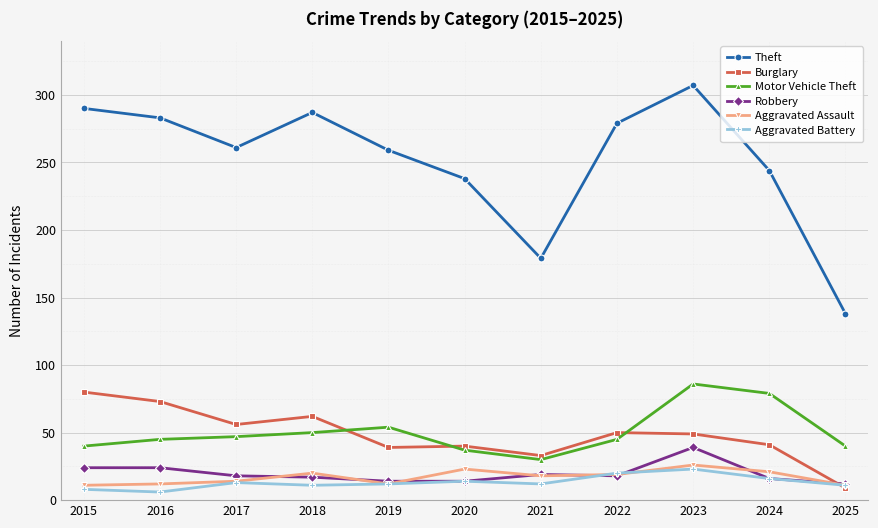

What is the approximate value of Motor Vehicle Theft at 2017?

47